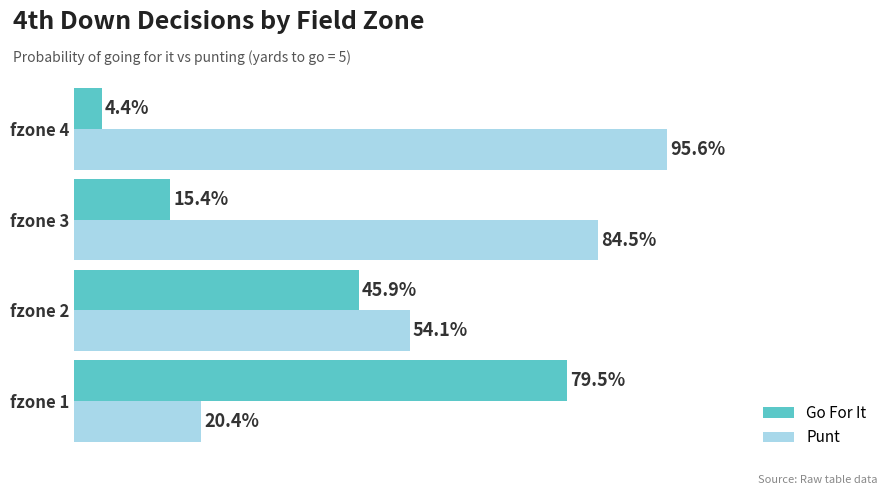

Rank the series by their maximum value, from lowest to highest.

Go For It, Punt